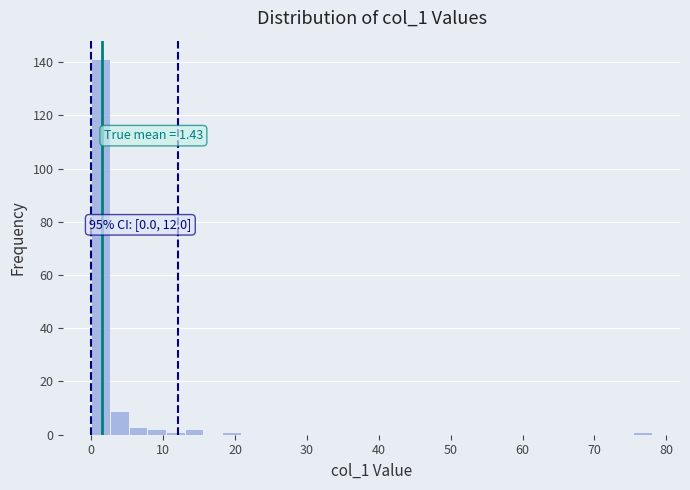

Read against the x-axis, roughly where is the centre of the tallest bar?

1